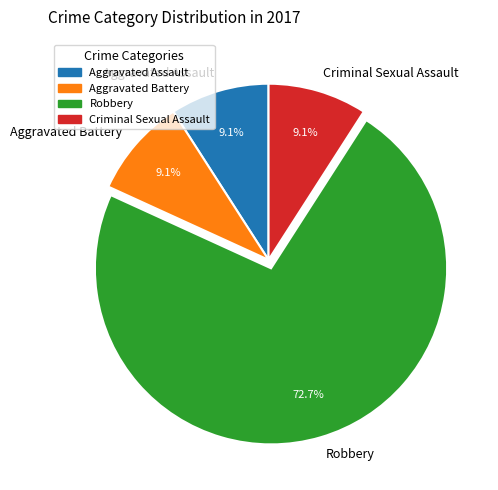

Which category has the biggest portion of the pie?

Robbery